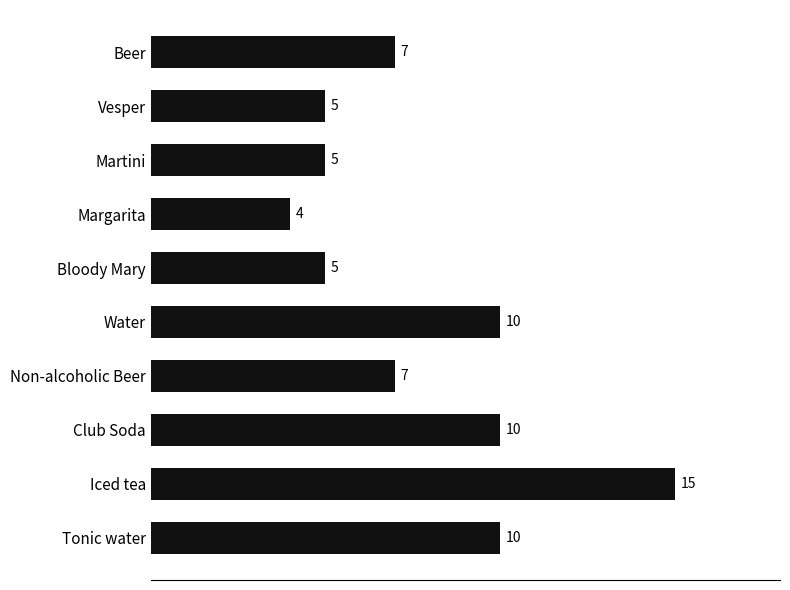

How many bars are there in total?

10